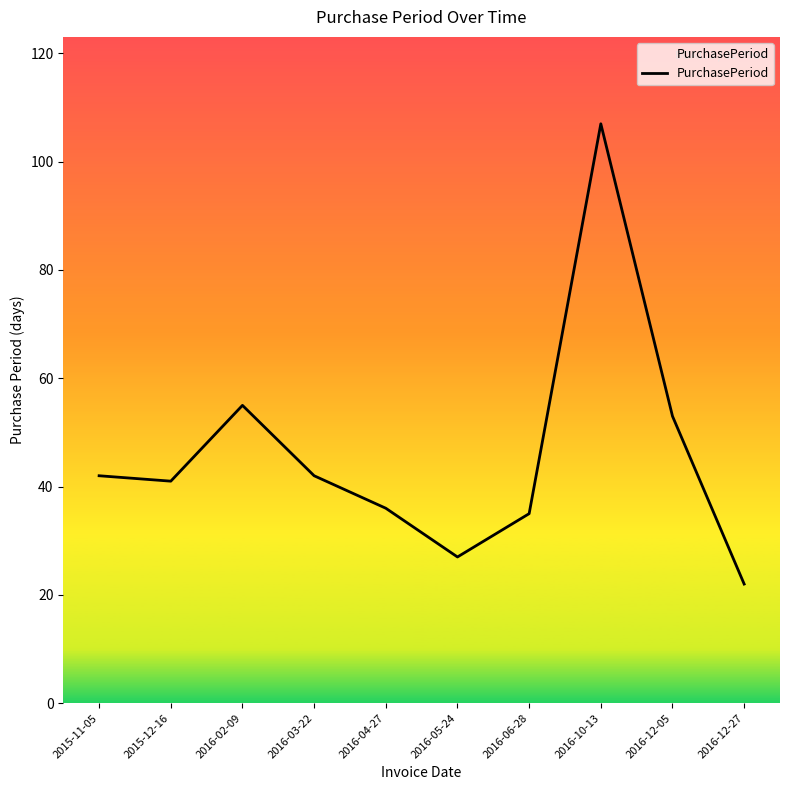

What is the change in value from 2015-11-05 to 2016-04-27?

-6